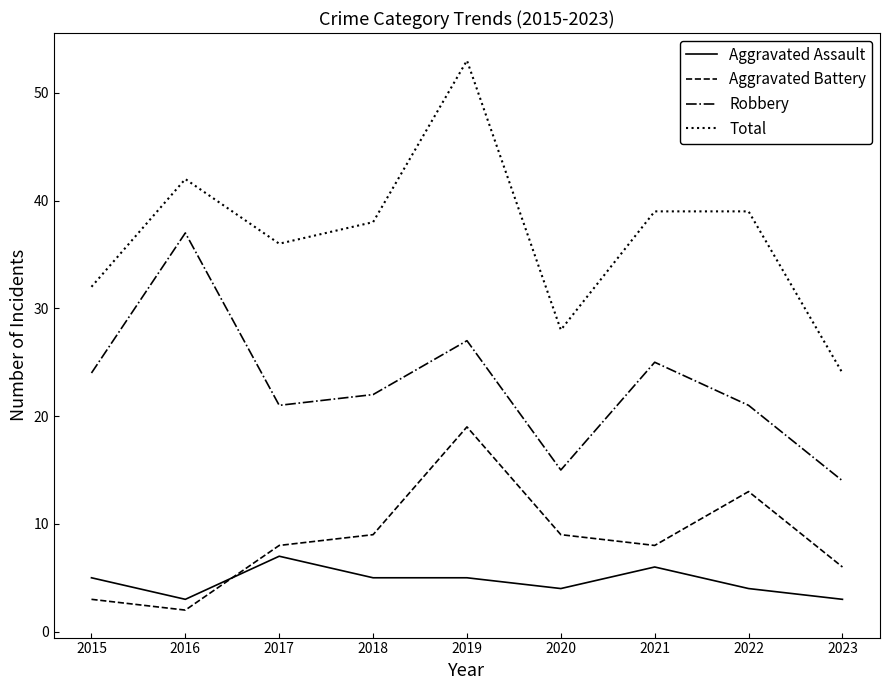

Rank the series at 2015 from highest to lowest value.

Total, Robbery, Aggravated Assault, Aggravated Battery